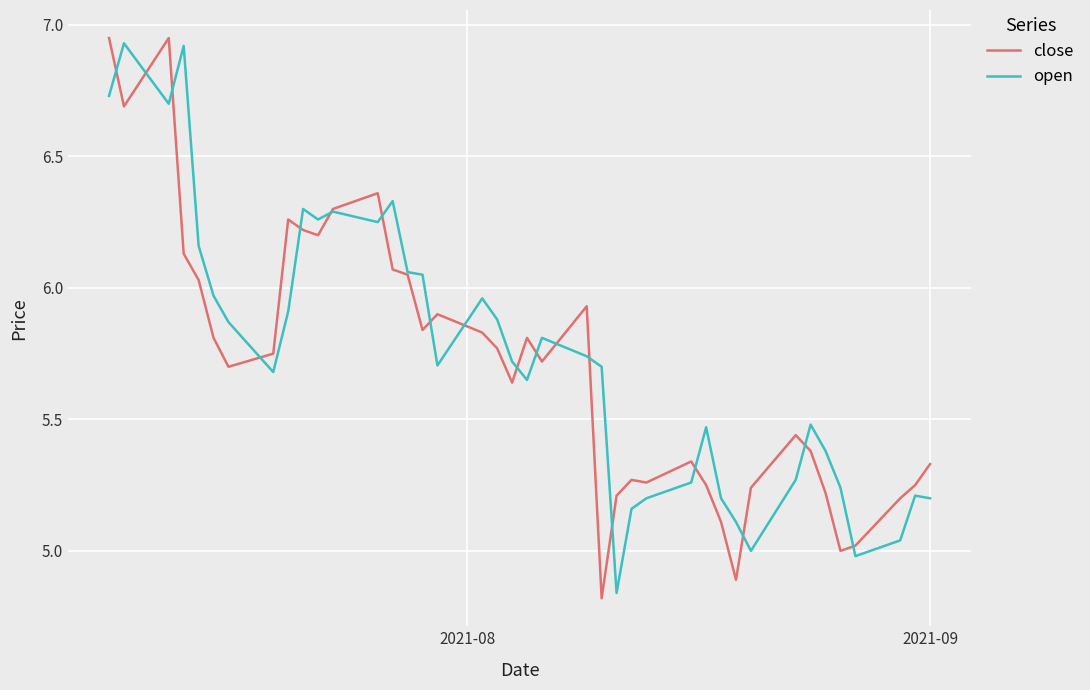

True or false: close has more than 2 interior local peaks.

True